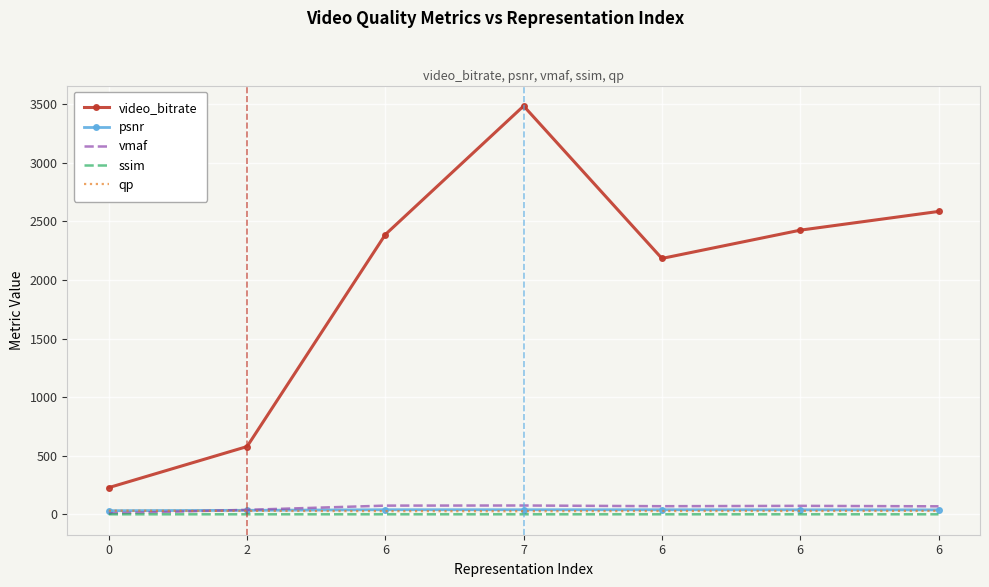

What are all the series names shown in the legend?

video_bitrate, psnr, vmaf, ssim, qp